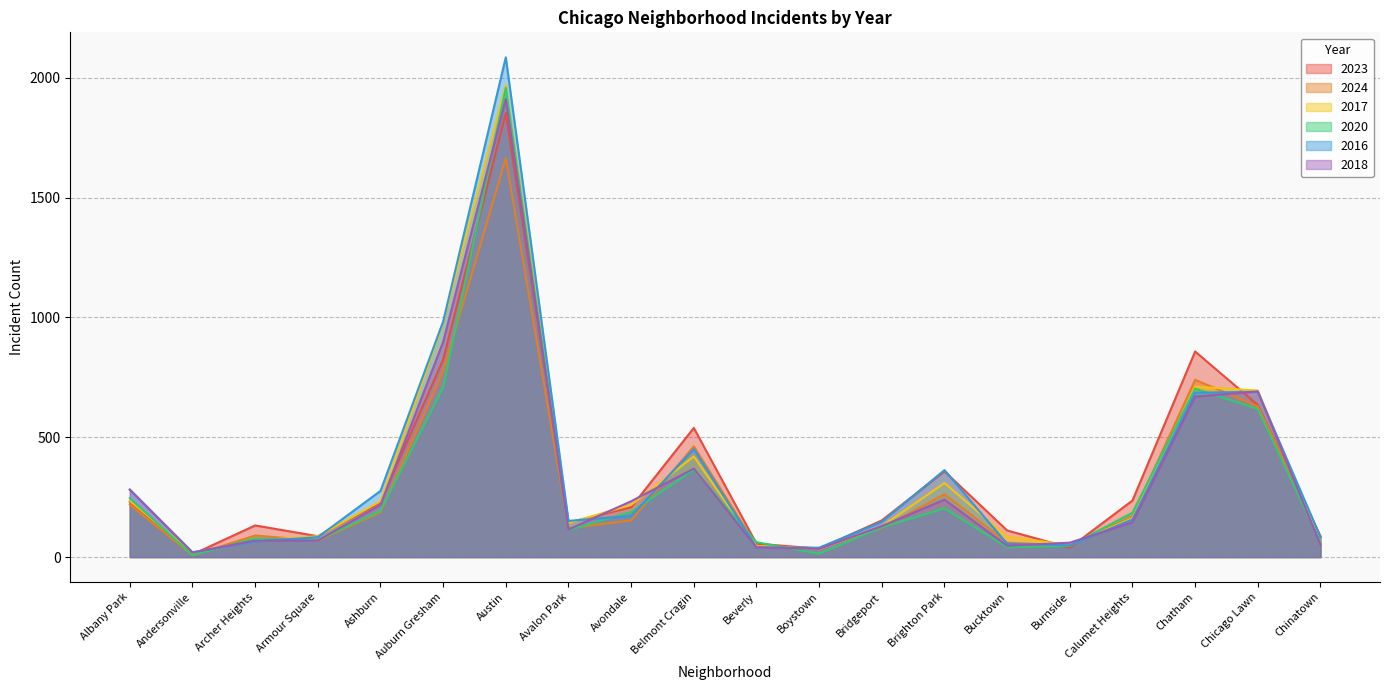

What is the difference between the highest and lowest values at Calumet Heights?

91